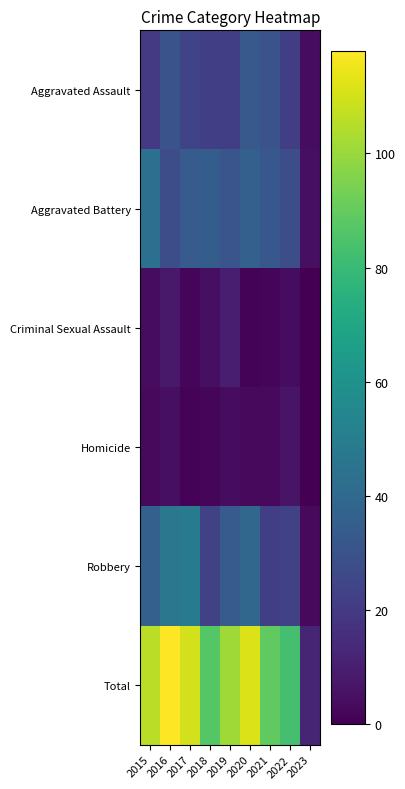

Which series has the largest range (max minus min)?

Total